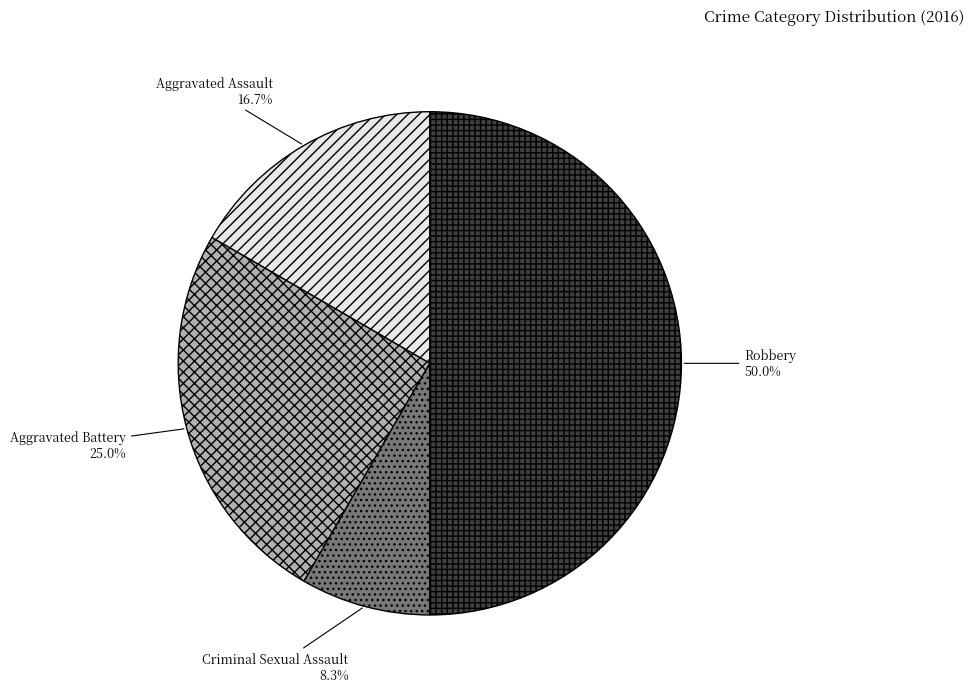

Which category has the smallest portion of the pie?

Criminal Sexual Assault